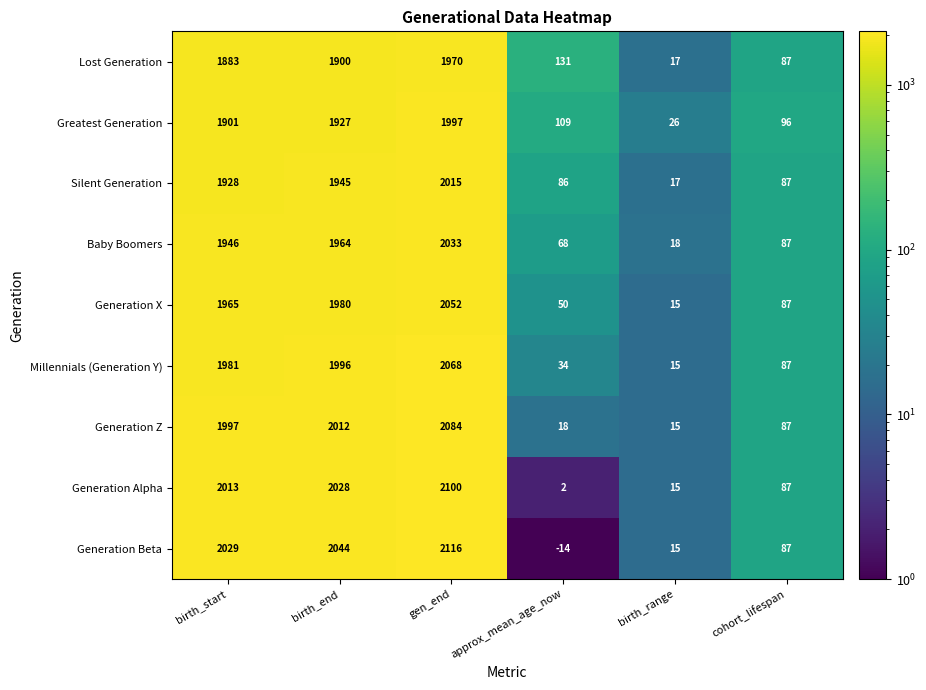

Which label corresponds to the smallest value in the chart?

approx_mean_age_now